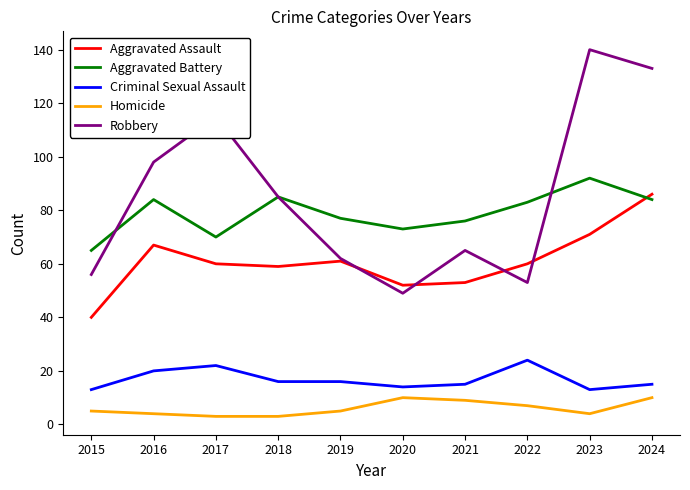

Is the value of Criminal Sexual Assault at 2022 greater than the value of Homicide at 2022?

Yes